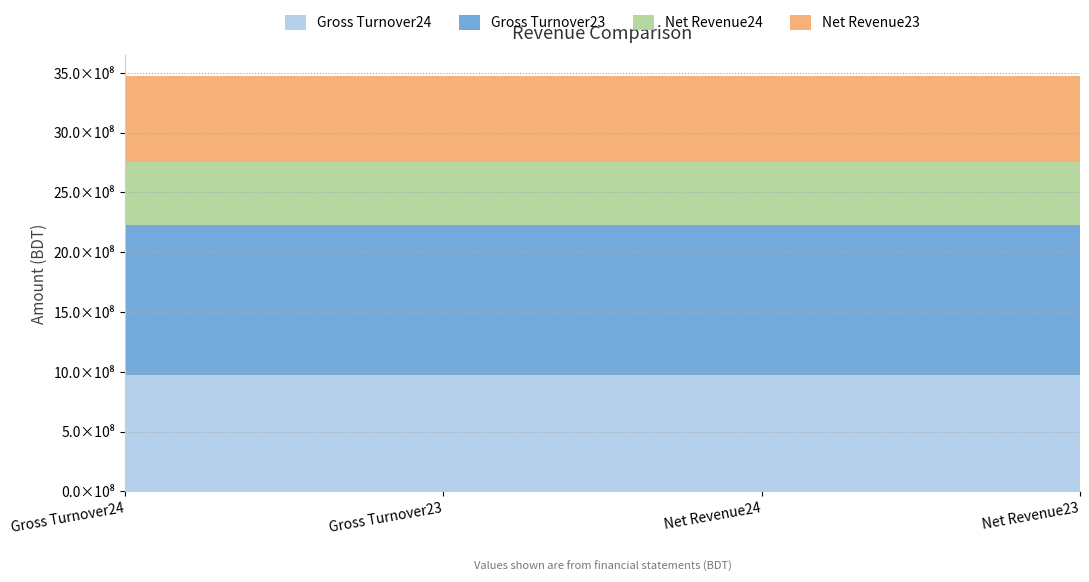

Reading left to right, what are all the values shown in this chart?

Gross Turnover24: 970446204.6	970446204.6	970446204.6	970446204.6
Gross Turnover23: 1256965459.1	1256965459.1	1256965459.1	1256965459.1
Net Revenue24: 530518849.3	530518849.3	530518849.3	530518849.3
Net Revenue23: 716433463.7	716433463.7	716433463.7	716433463.7